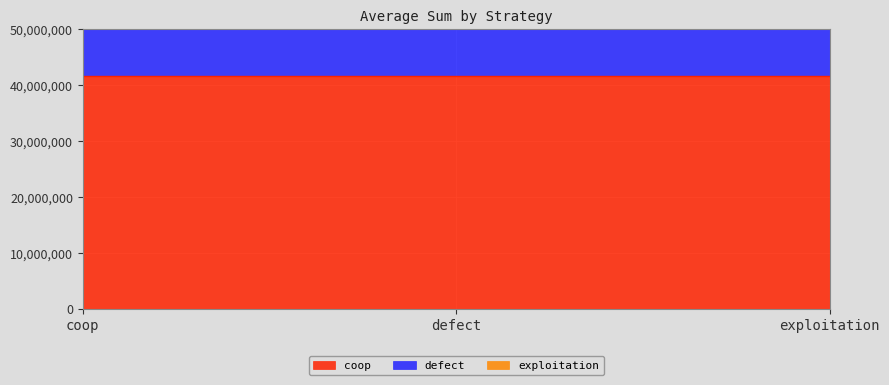

How many lines are shown in the chart?

3